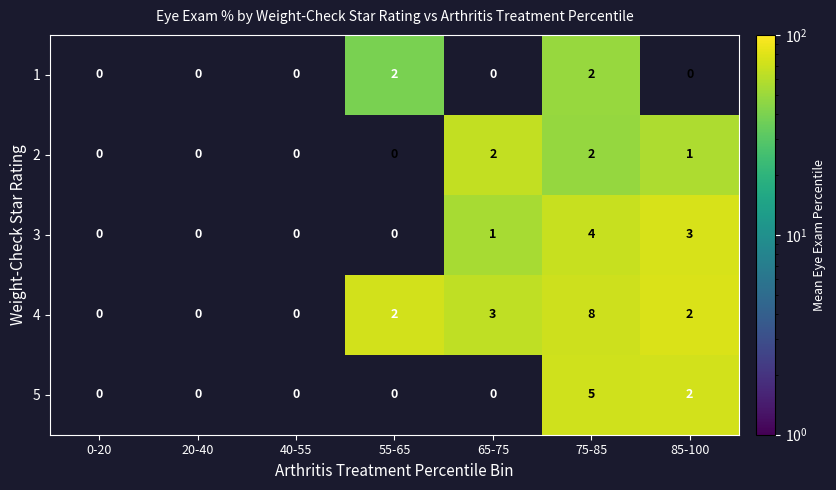

What is the sum of the 2 values at 75-85 and 65-75?

4